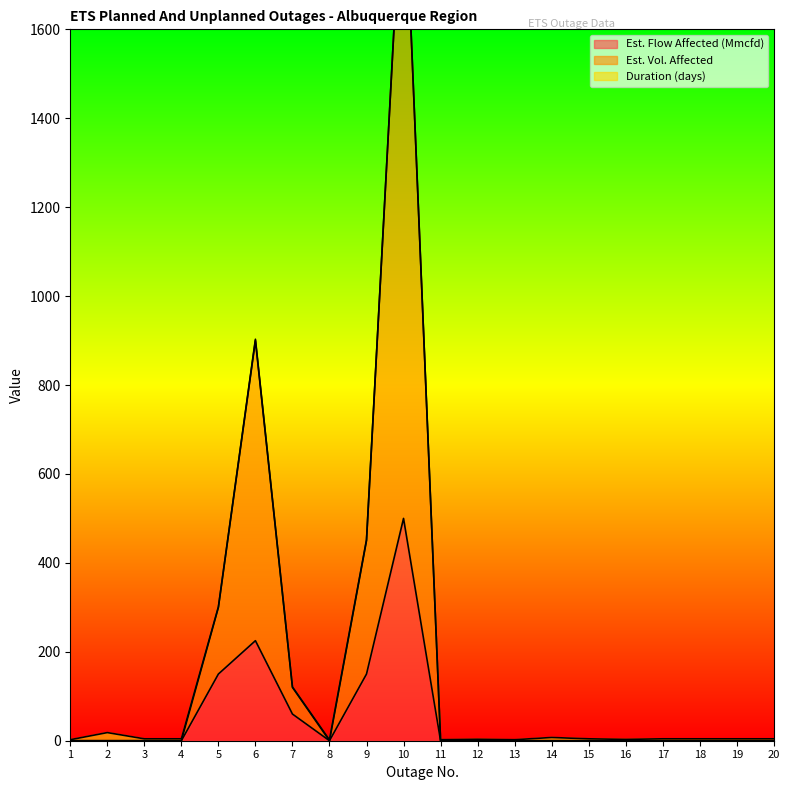

At which label does Est. Flow Affected (Mmcfd) reach its minimum?

1